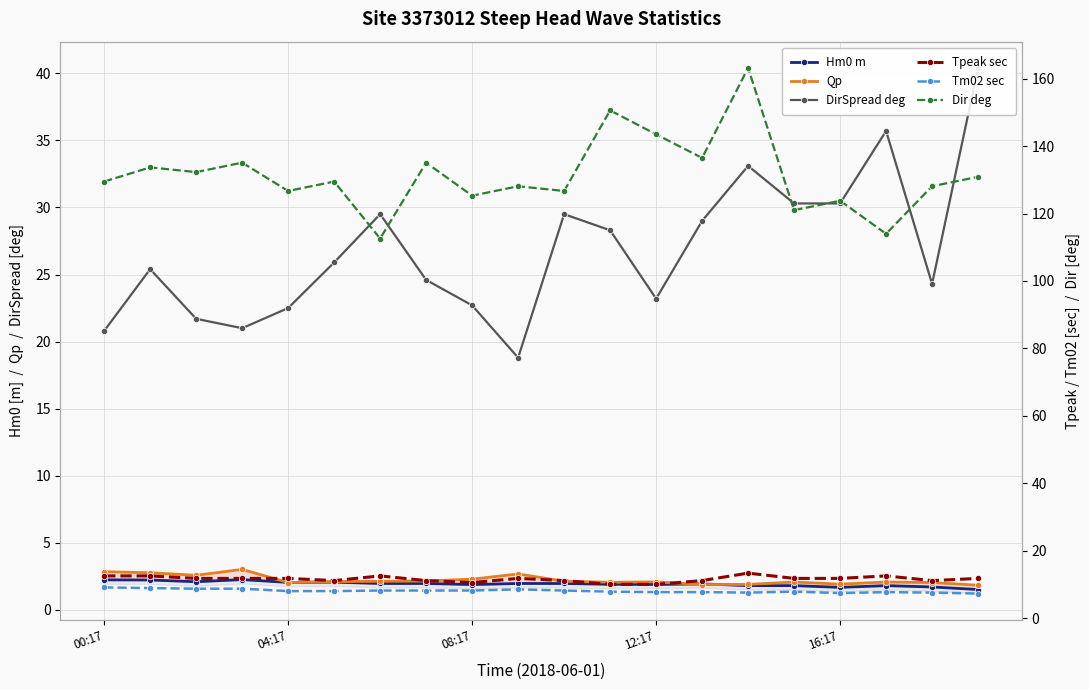

True or false: Tm02 sec and Dir deg cross at least once.

False